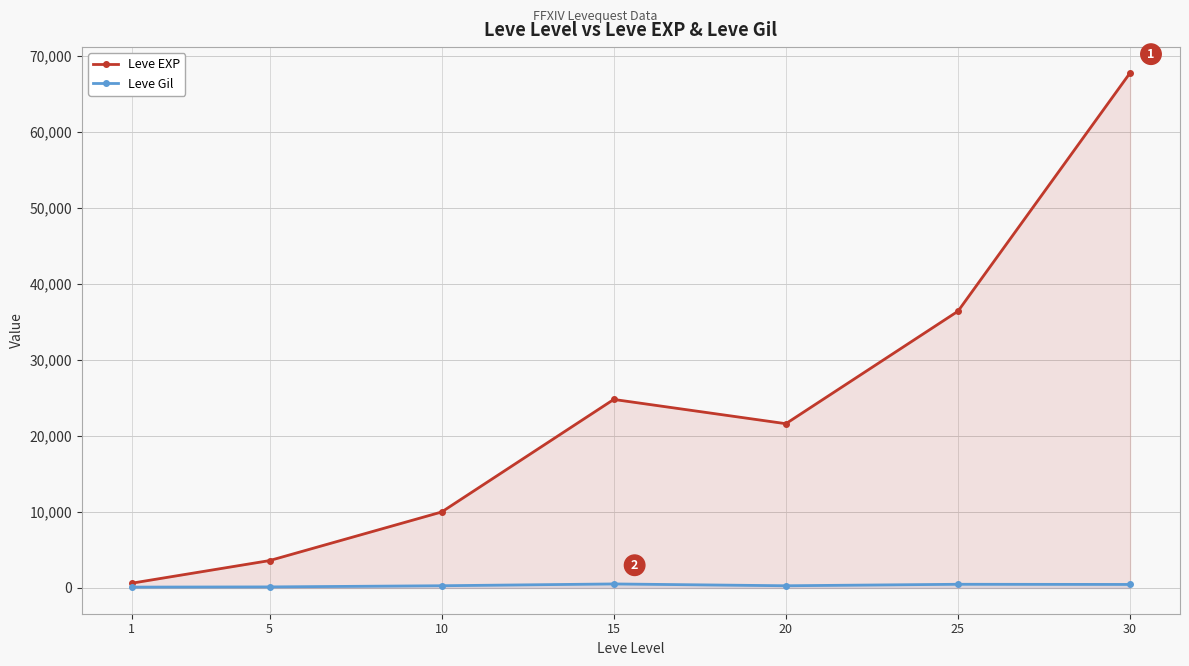

The Leve Gil series shows 396 at 20. True or false?

False